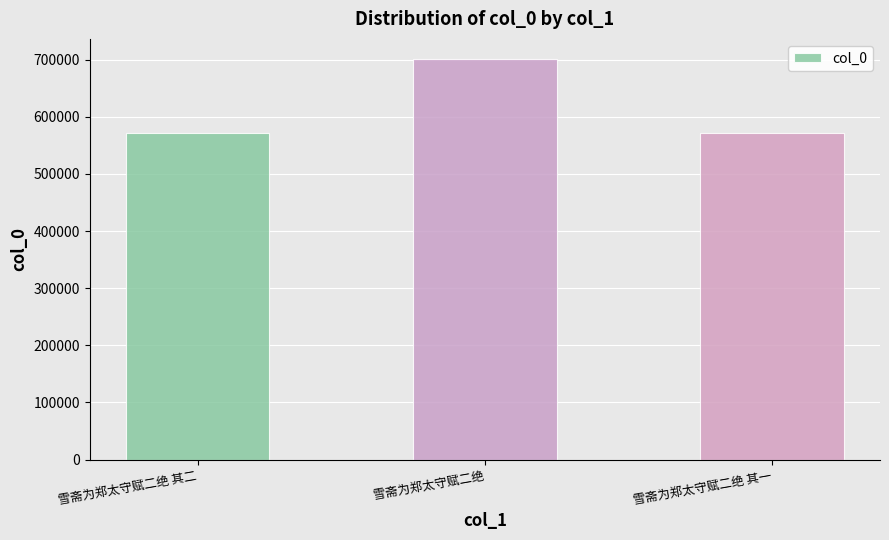

At which category does the chart reach its peak across all series?

雪斋为郑太守赋二绝